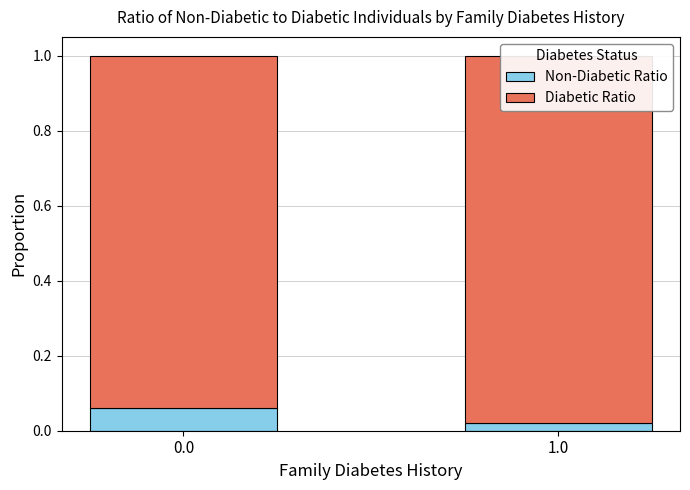

Count the number of categories in the chart.

2